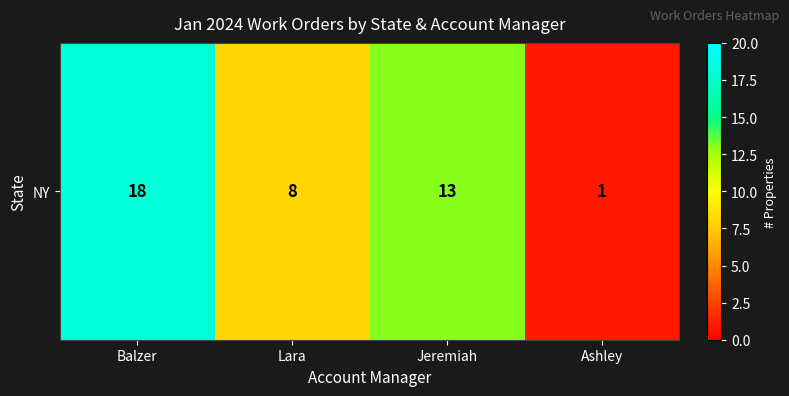

At which category does the chart reach its peak across all series?

Balzer